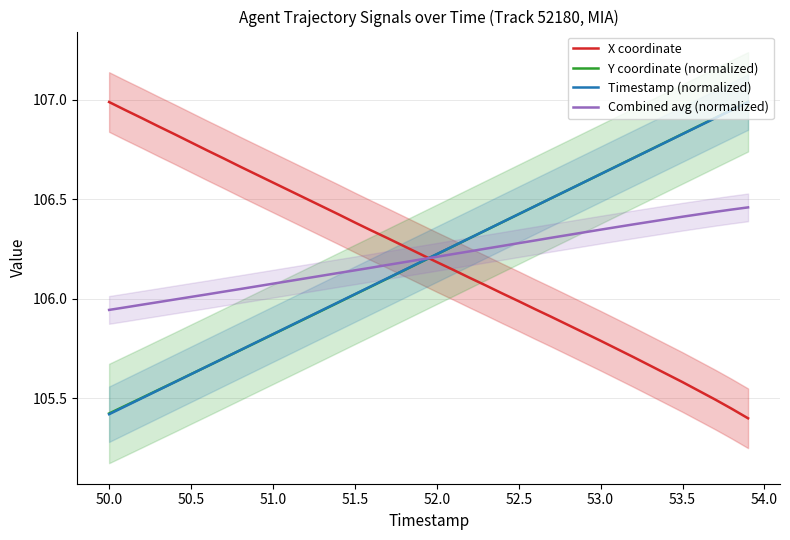

Reading left to right, what are all the values shown in this chart?

X coordinate: 107.0	106.9	106.9	106.9	106.8	106.8	106.7	106.7	106.7	106.6	106.6	106.5	106.5	106.5	106.4	106.4	106.3	106.3	106.3	106.2	106.2	106.1	106.1	106.1	106.0	106.0	105.9	105.9	105.9	105.8	105.8	105.7	105.7	105.7	105.6	105.6	105.5	105.5	105.4	105.4
Y coordinate (normalized): 105.4	105.5	105.5	105.5	105.6	105.6	105.7	105.7	105.7	105.8	105.8	105.9	105.9	105.9	106.0	106.0	106.1	106.1	106.1	106.2	106.2	106.3	106.3	106.3	106.4	106.4	106.5	106.5	106.5	106.6	106.6	106.7	106.7	106.7	106.8	106.8	106.9	106.9	106.9	107.0
Timestamp (normalized): 105.4	105.5	105.5	105.5	105.6	105.6	105.7	105.7	105.7	105.8	105.8	105.9	105.9	105.9	106.0	106.0	106.1	106.1	106.1	106.2	106.2	106.3	106.3	106.3	106.4	106.4	106.5	106.5	106.5	106.6	106.6	106.7	106.7	106.7	106.8	106.8	106.9	106.9	106.9	107.0
Combined avg (normalized): 105.9	106.0	106.0	106.0	106.0	106.0	106.0	106.0	106.0	106.1	106.1	106.1	106.1	106.1	106.1	106.1	106.2	106.2	106.2	106.2	106.2	106.2	106.2	106.3	106.3	106.3	106.3	106.3	106.3	106.3	106.3	106.4	106.4	106.4	106.4	106.4	106.4	106.4	106.4	106.5